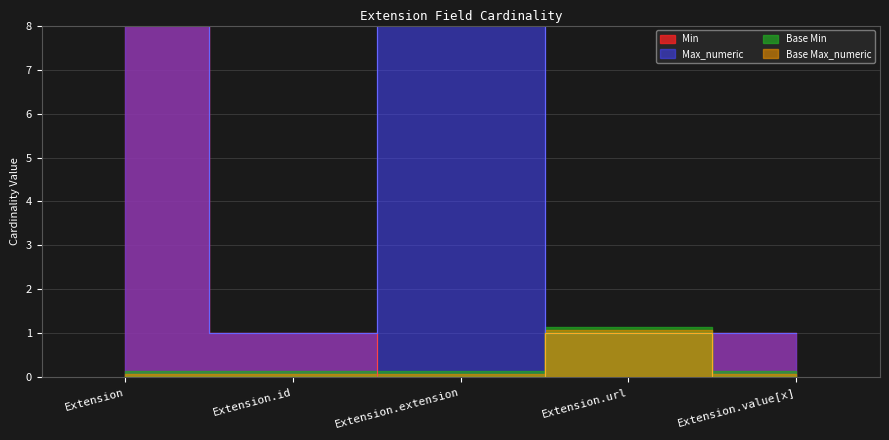

True or false: Max_numeric has a value of 1648 at Extension.

False